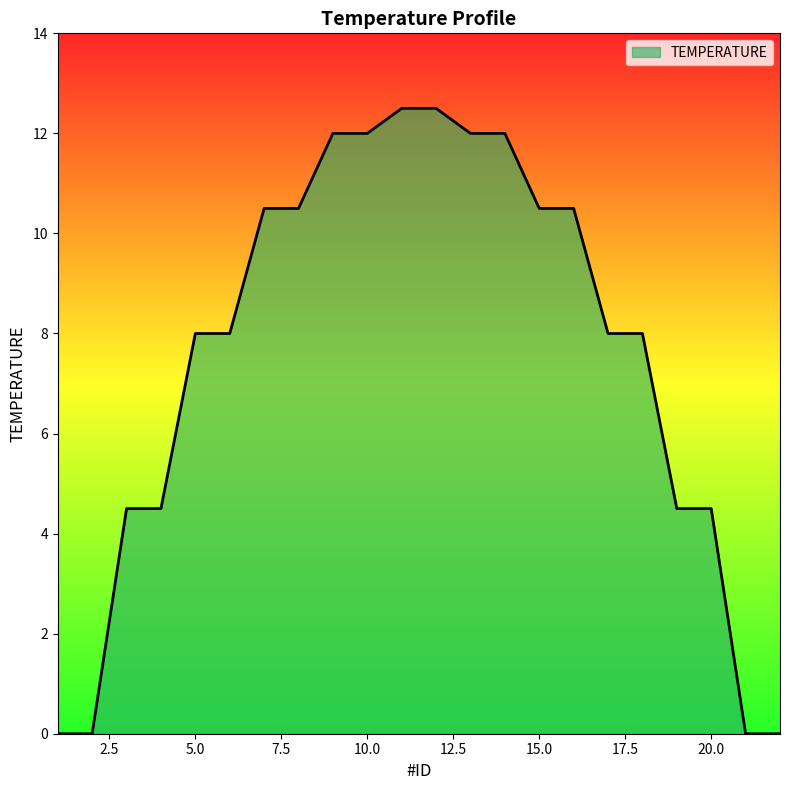

What is the difference between the maximum and minimum values?

12.5